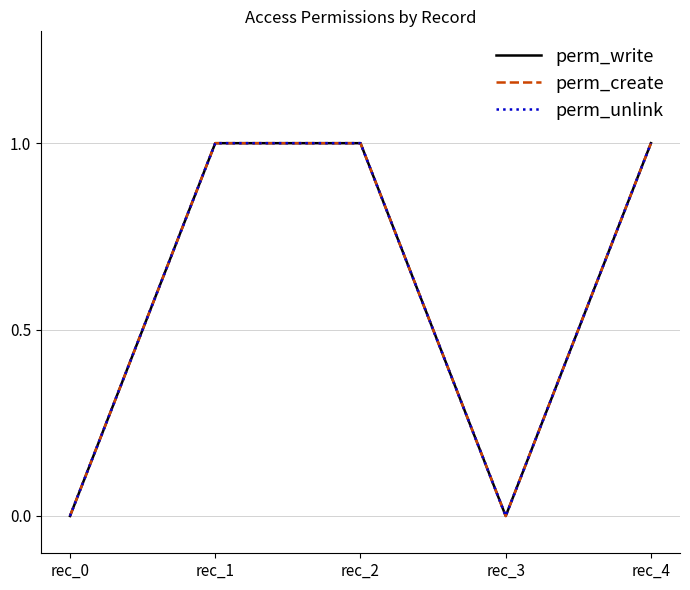

Is this an area chart (filled region under the line)?

No